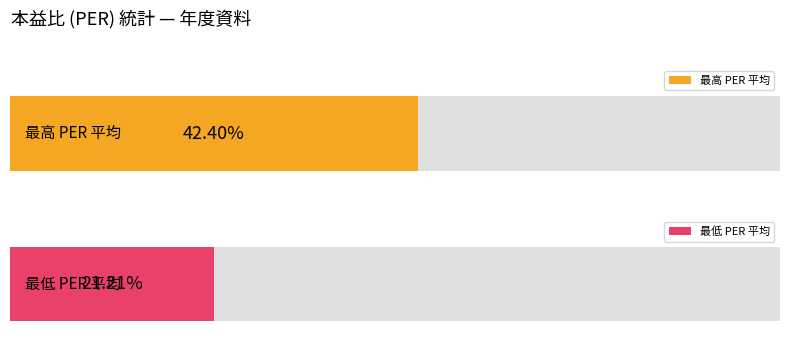

Does the chart contain any negative values?

No